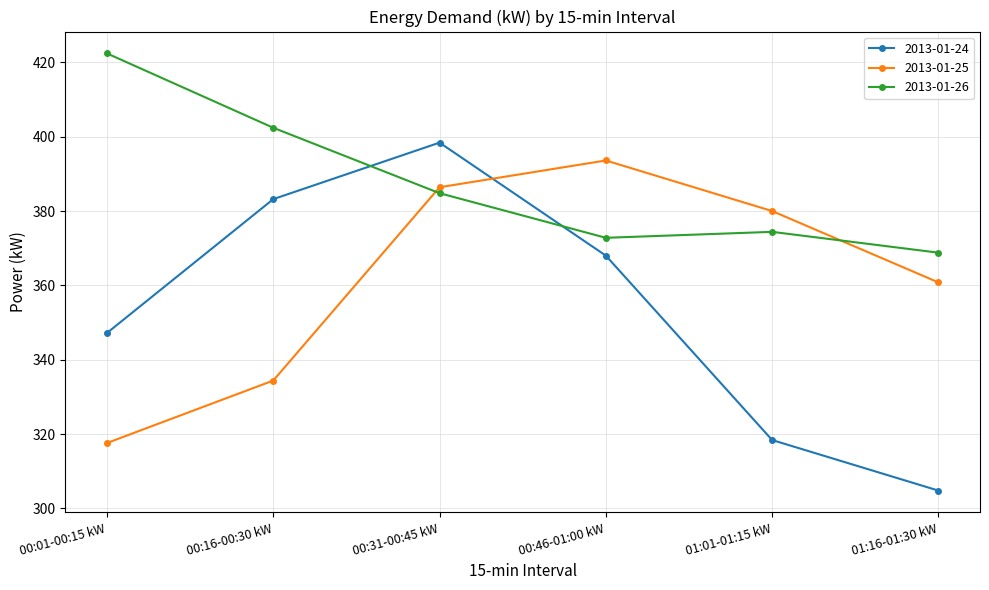

Which series ends up on top after the final intersection of 2013-01-26 and 2013-01-24?

2013-01-26